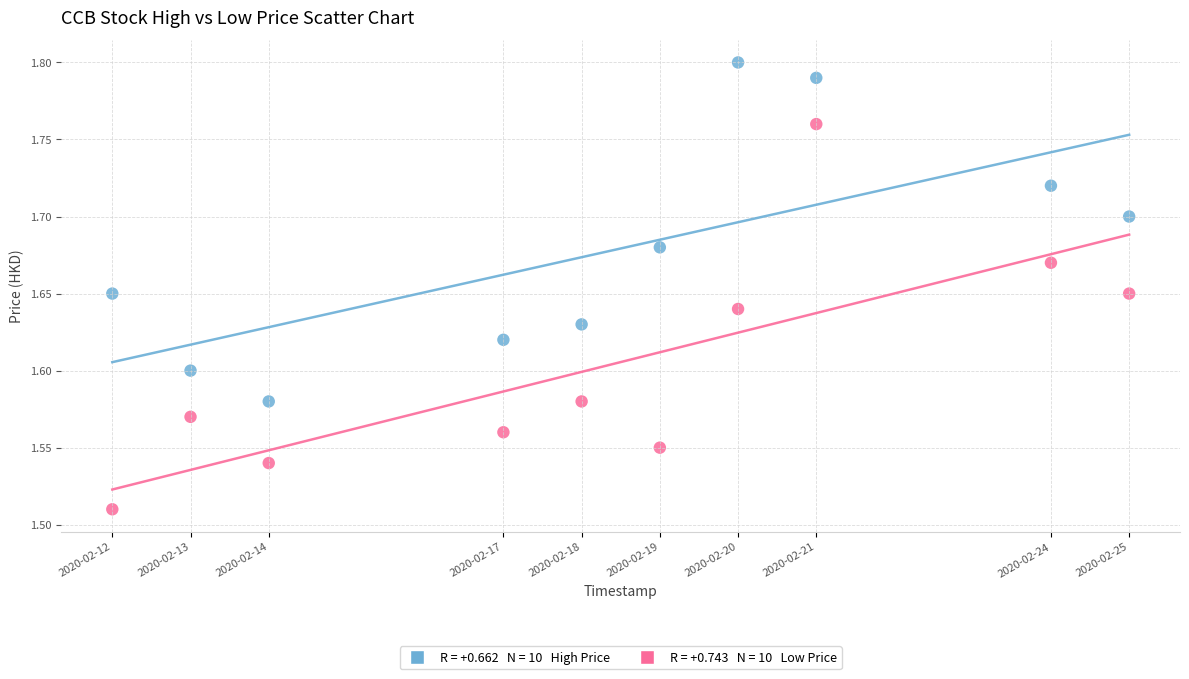

Across all data points, what is the range of Y values (max minus min)?

0.3